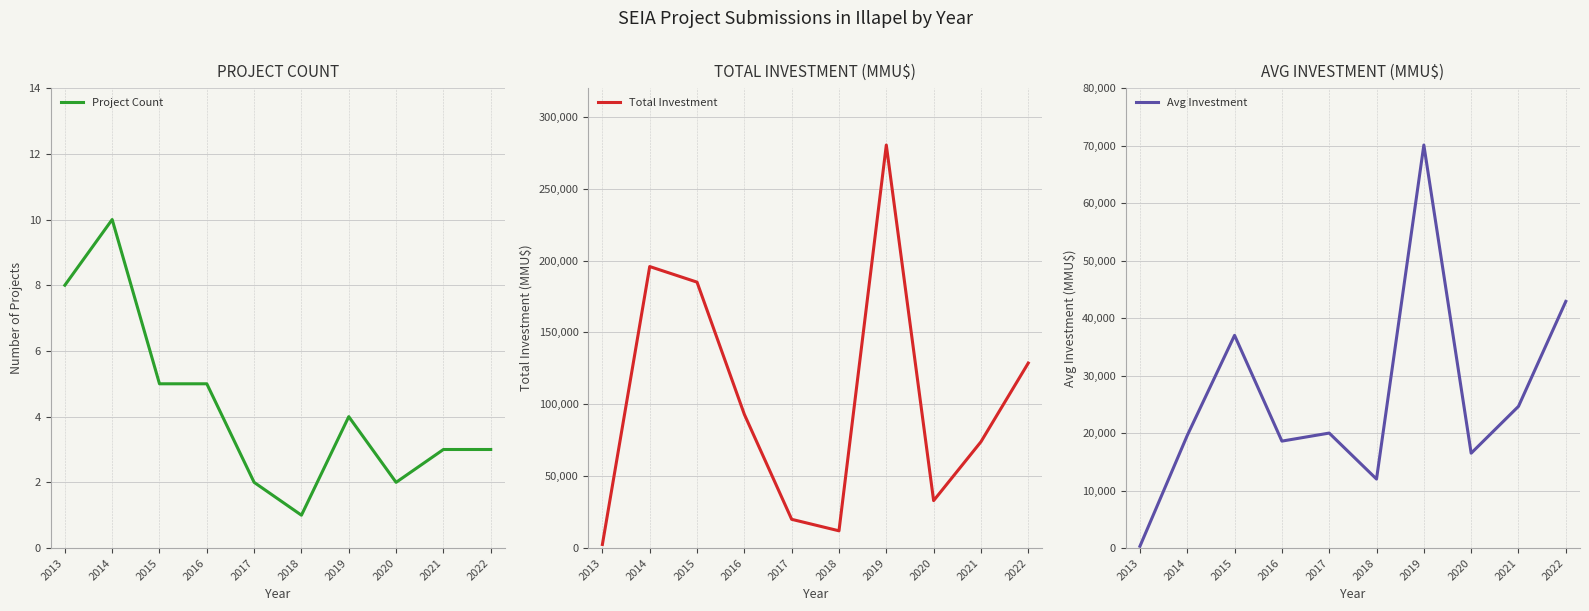

At which label does Total Investment first exceed 93010?

2014